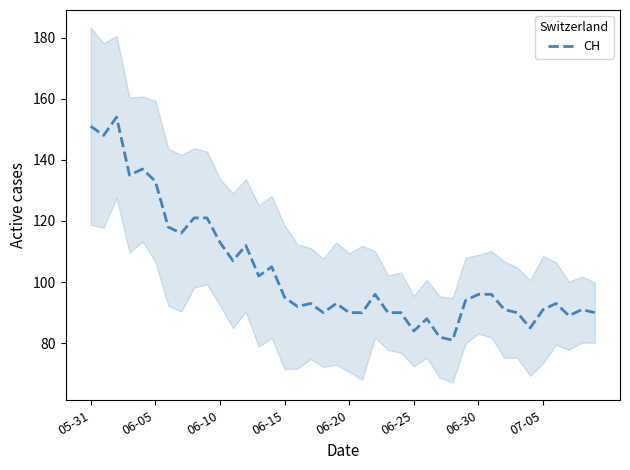

How many data points are above 94?

19